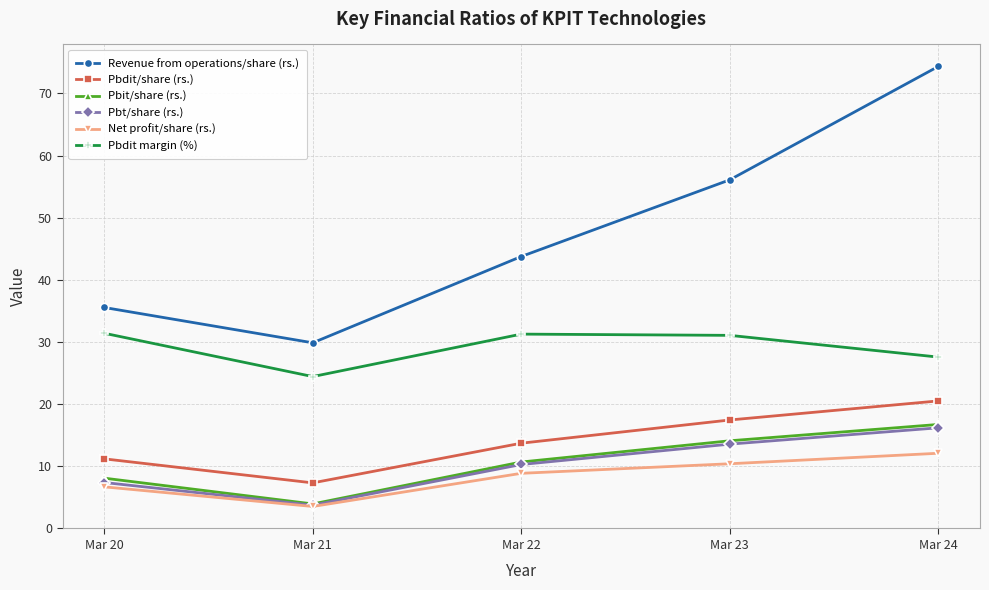

Which series has the widest spread of values?

Revenue from operations/share (rs.)